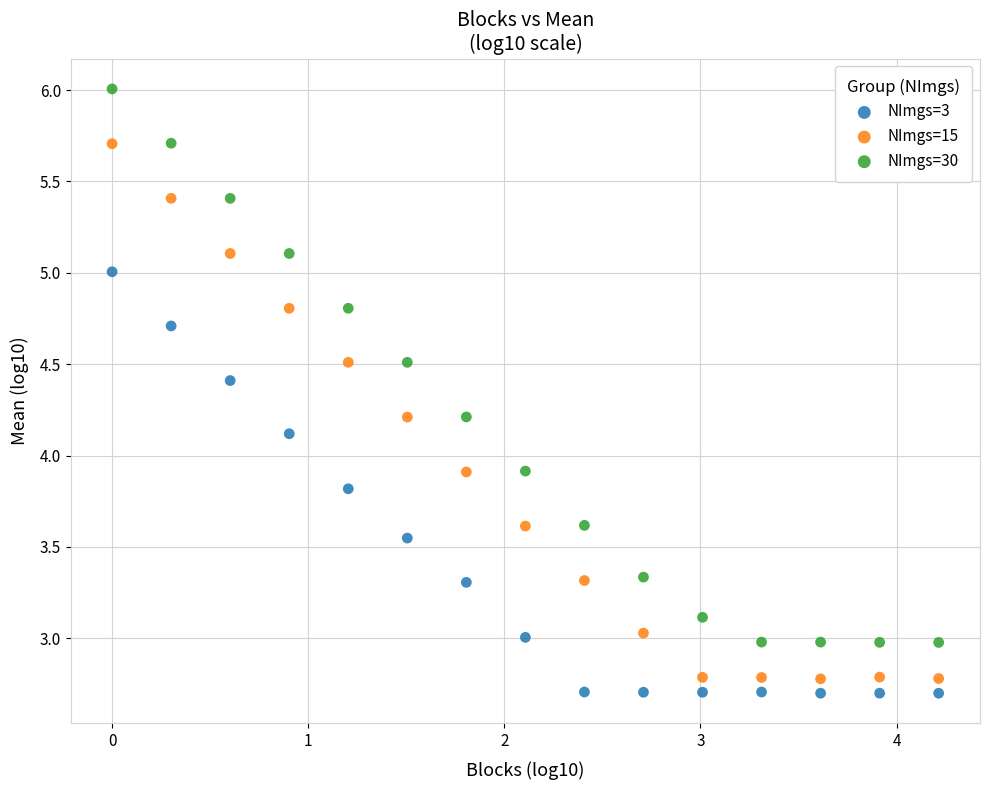

Which series has the widest spread of Y values?

NImgs=30